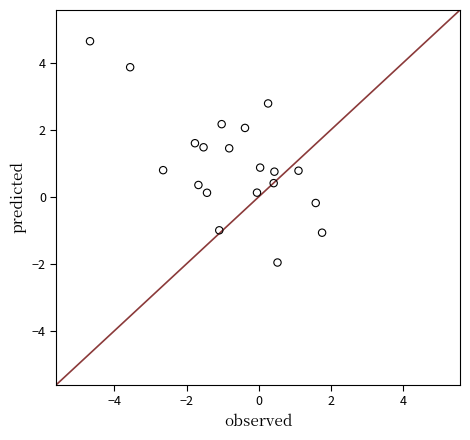

What is the range of X values (max minus min)?

6.4